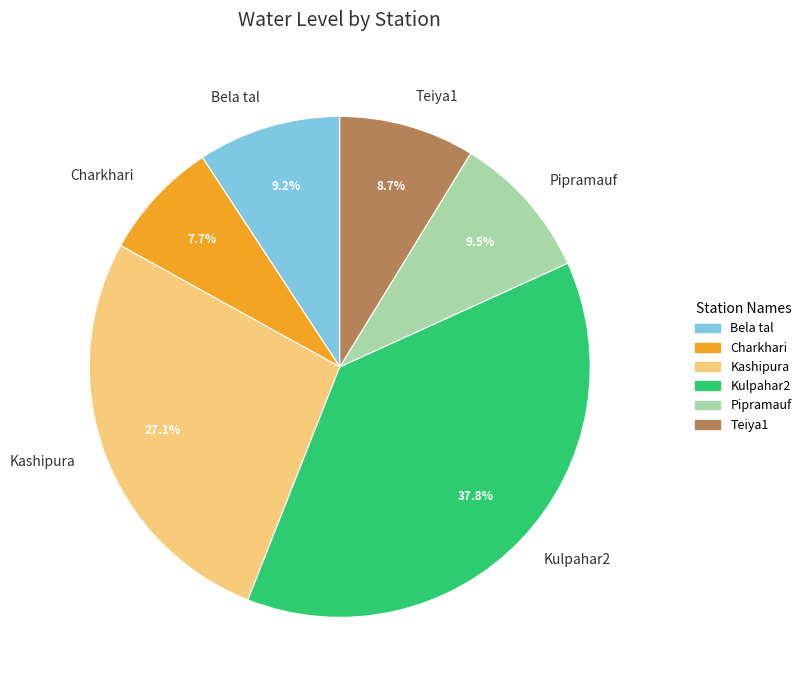

To the nearest percent, what is the difference between the largest and smallest slice percentages?

30%